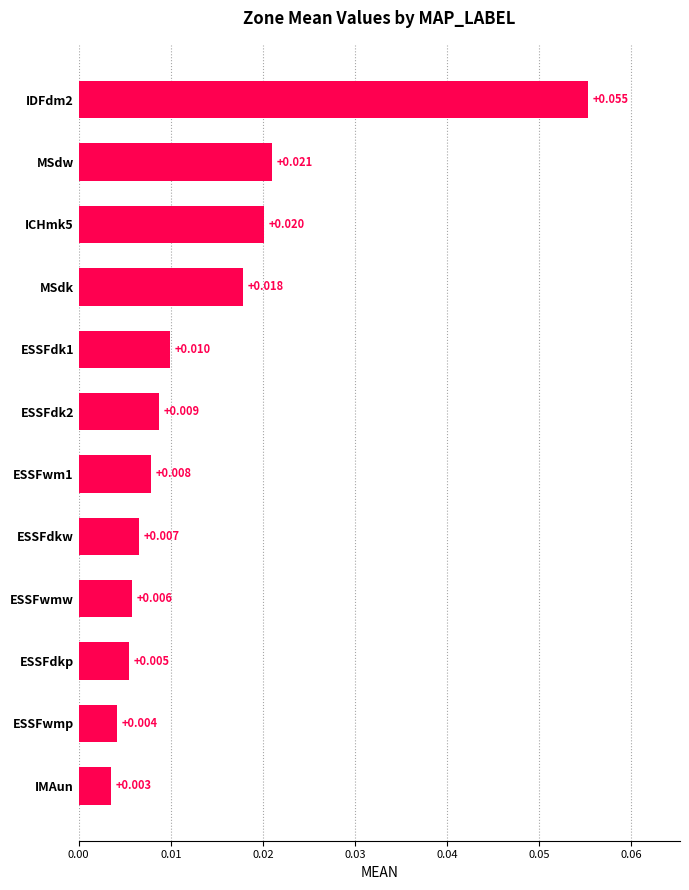

What is the label of the 10th bar from the top?

ESSFdkp